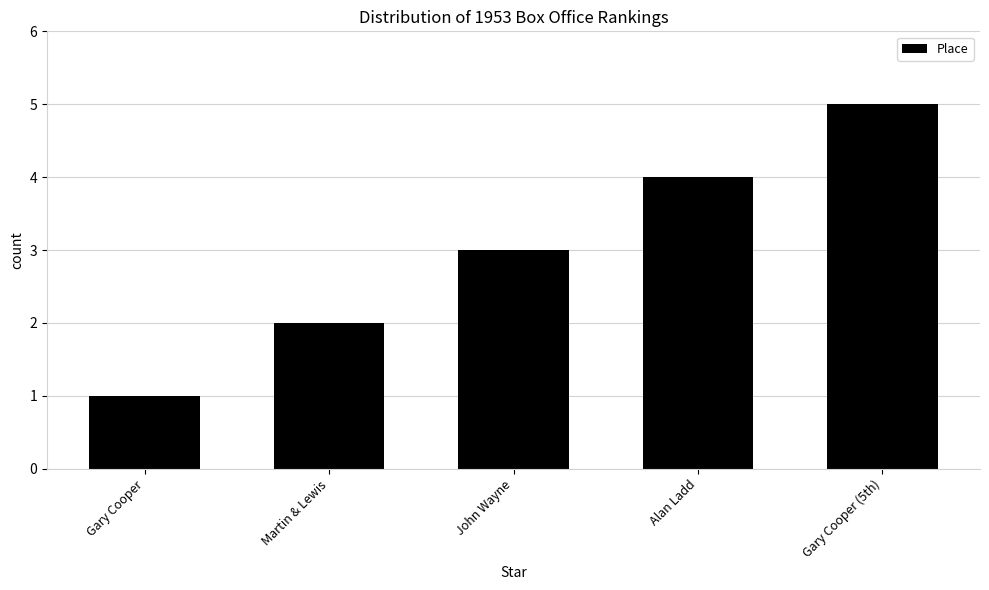

What is the maximum value shown in the chart?

5